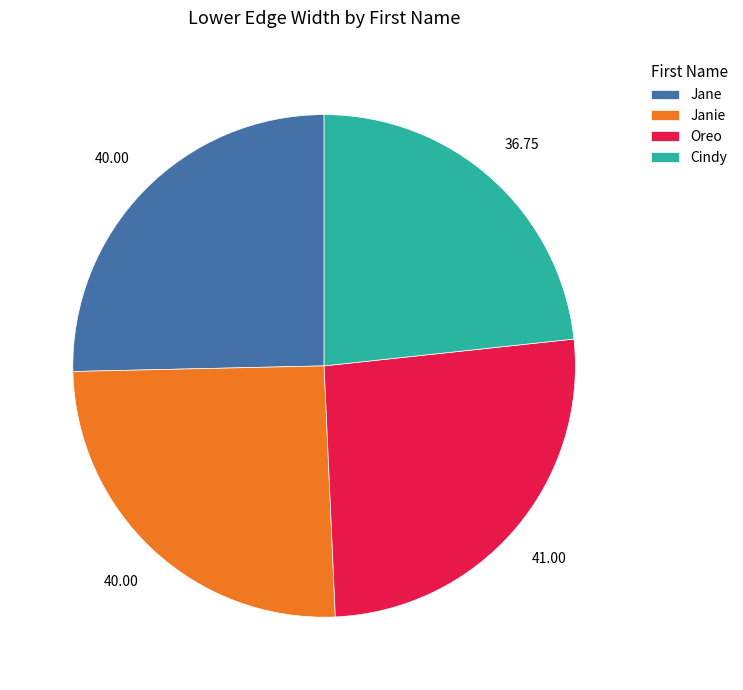

True or false: Janie accounts for 25% of the total.

True